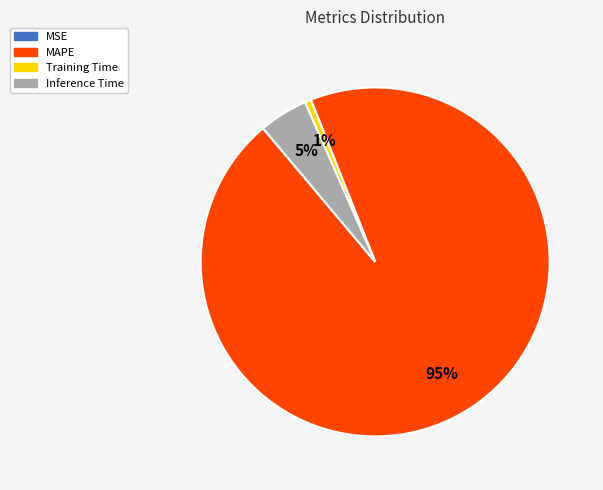

Between Inference Time and MAPE, which is larger?

MAPE